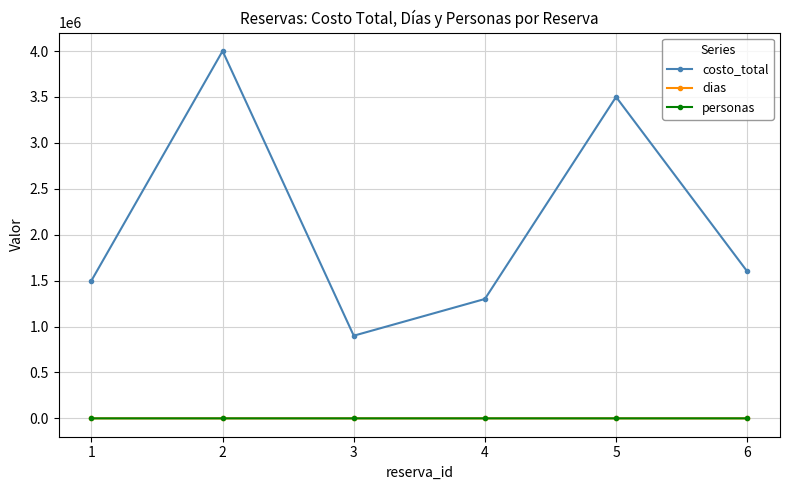

True or false: dias has more than 2 interior local peaks.

False